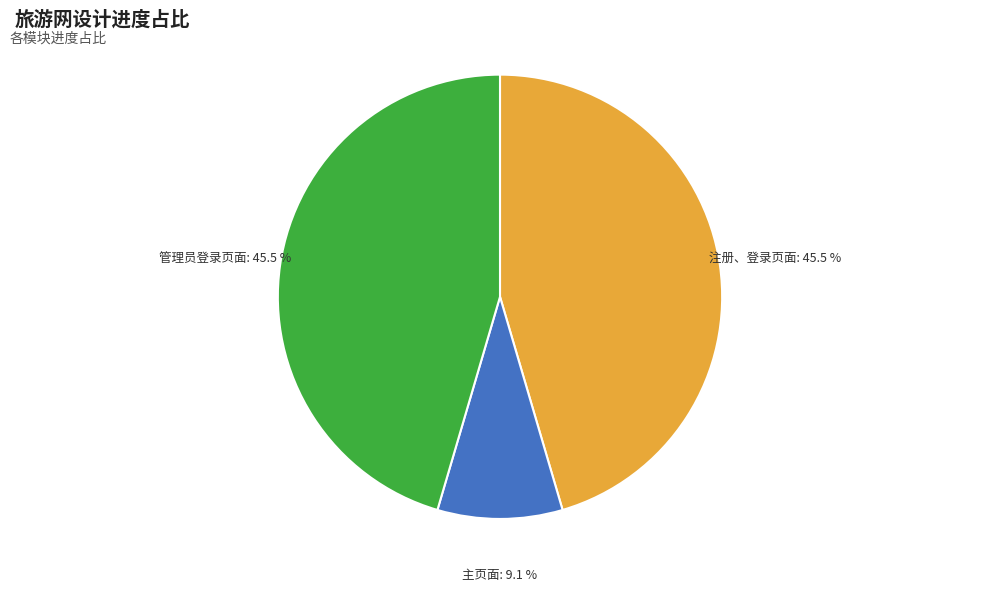

What is the smallest slice in the pie chart?

主页面